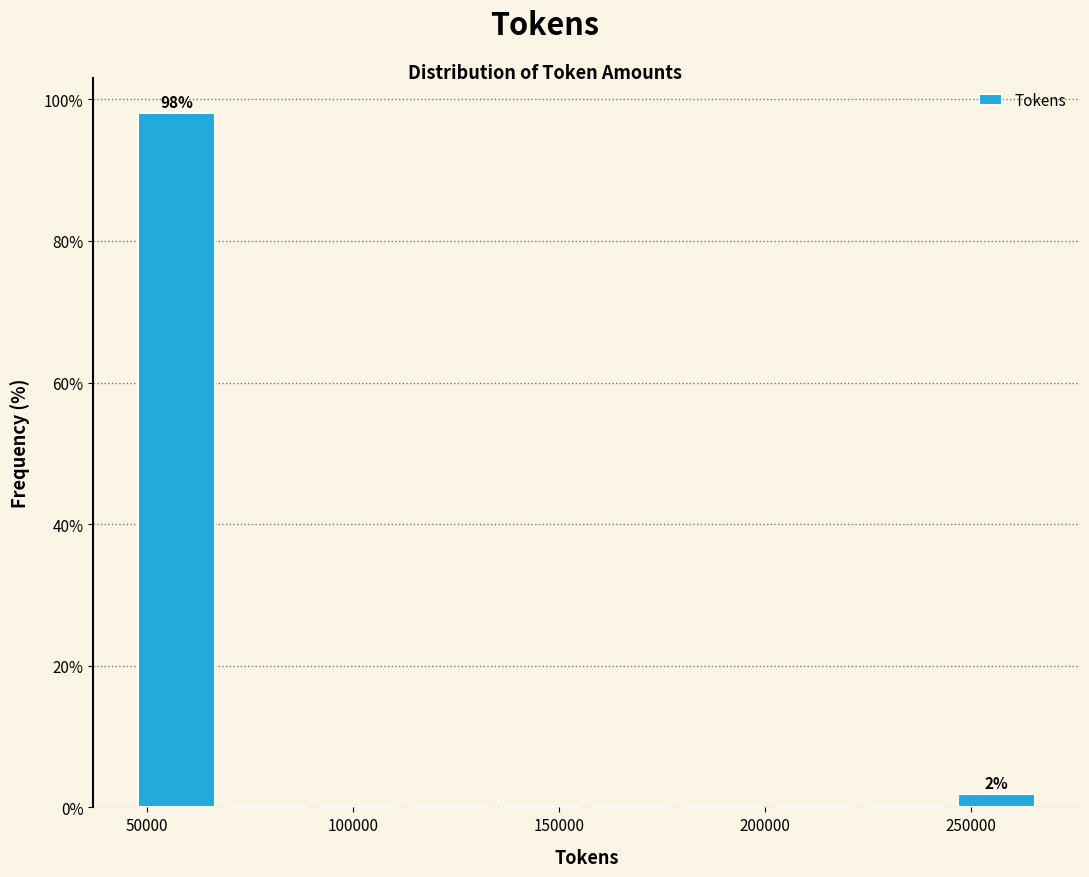

Which range on the x-axis has the tallest bar?

45000 to 70000